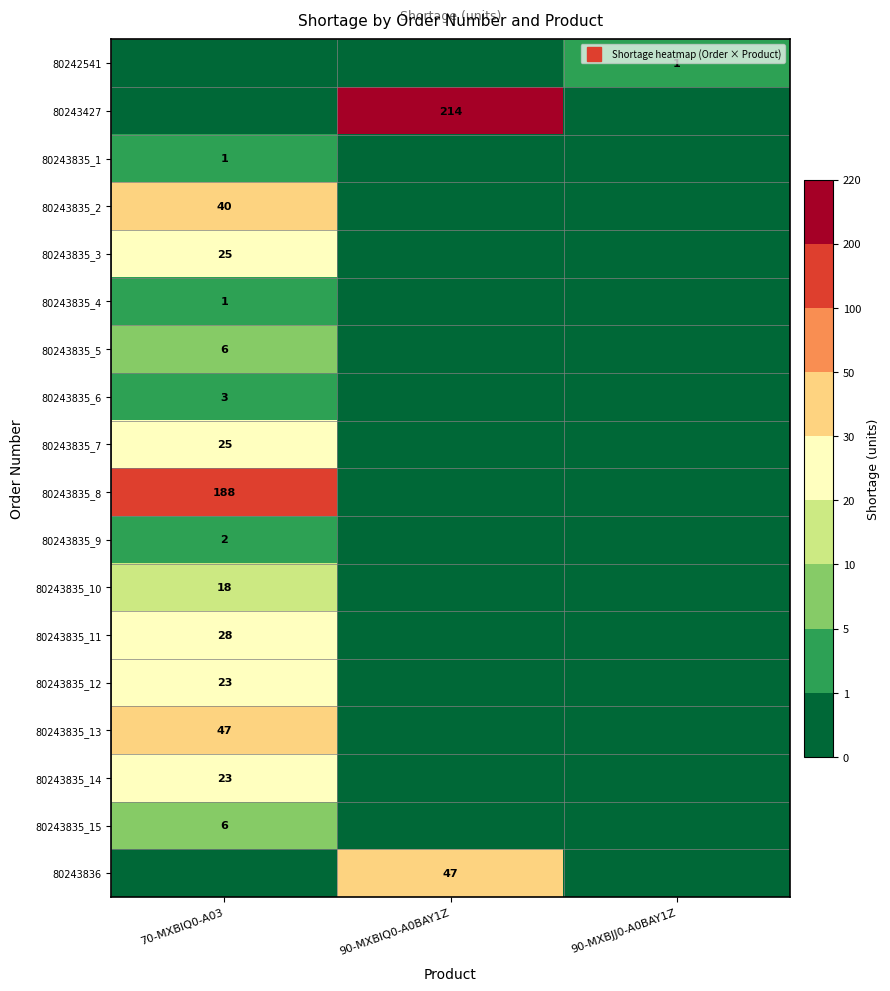

What is the spread (max minus min) of values at 90-MXBIQ0-A0BAY1Z?

214